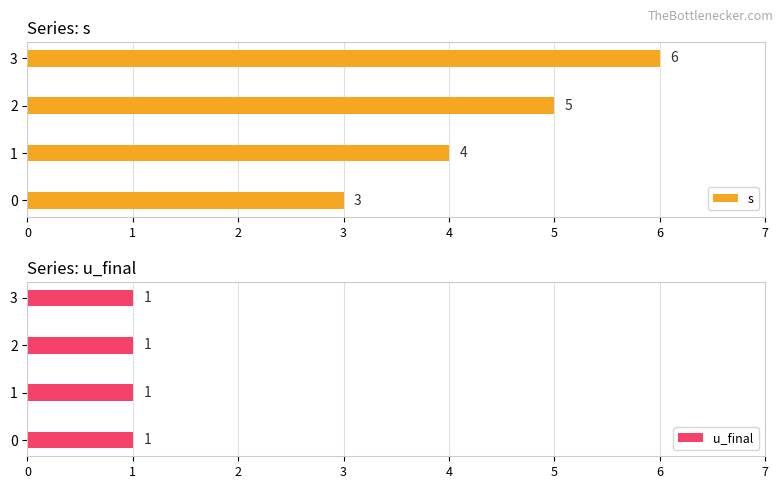

How many s values are between 4 and 6?

3